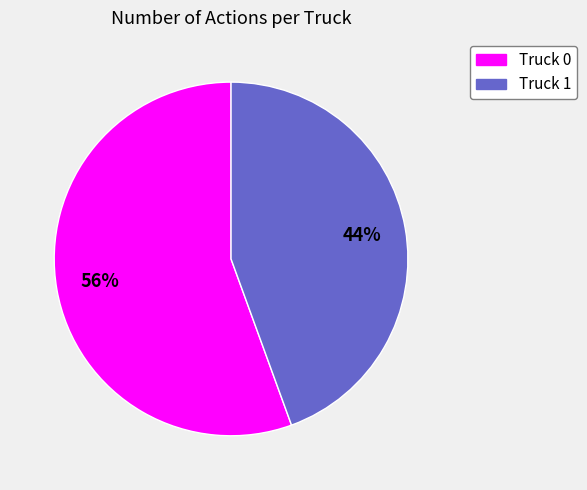

To the nearest percent, what is the average slice percentage?

50%